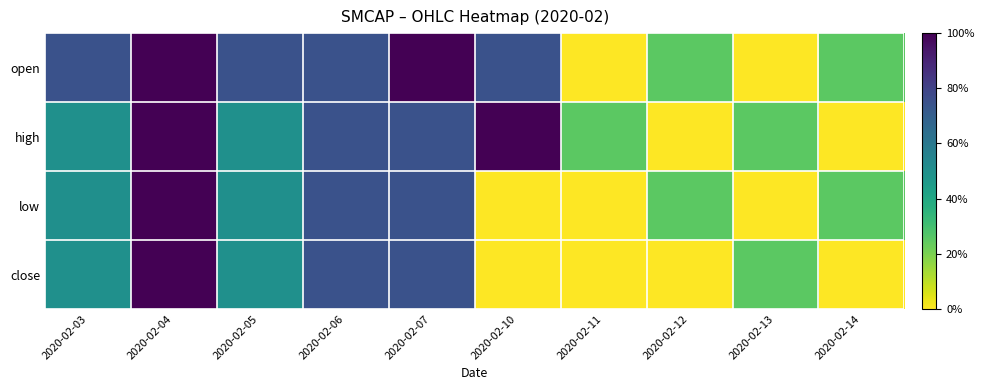

Which series has the largest total across all categories?

open